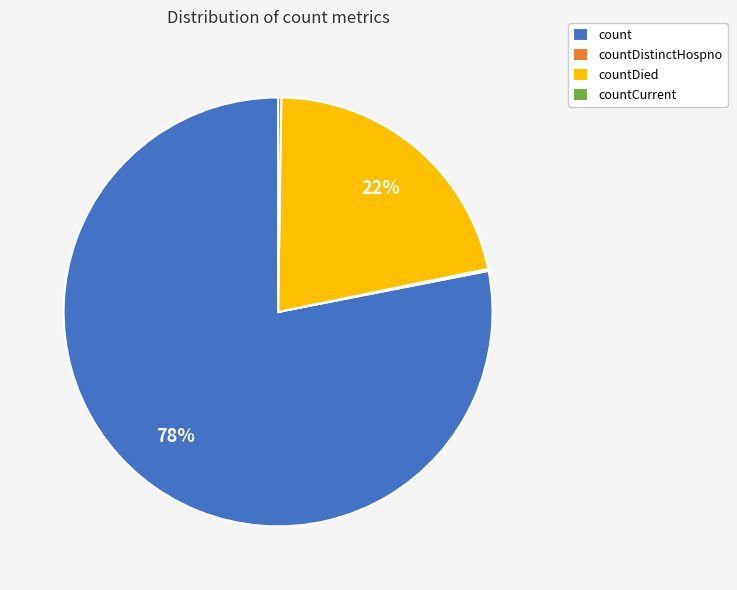

To the nearest percent, what is the combined percentage of count and countDied?

100%